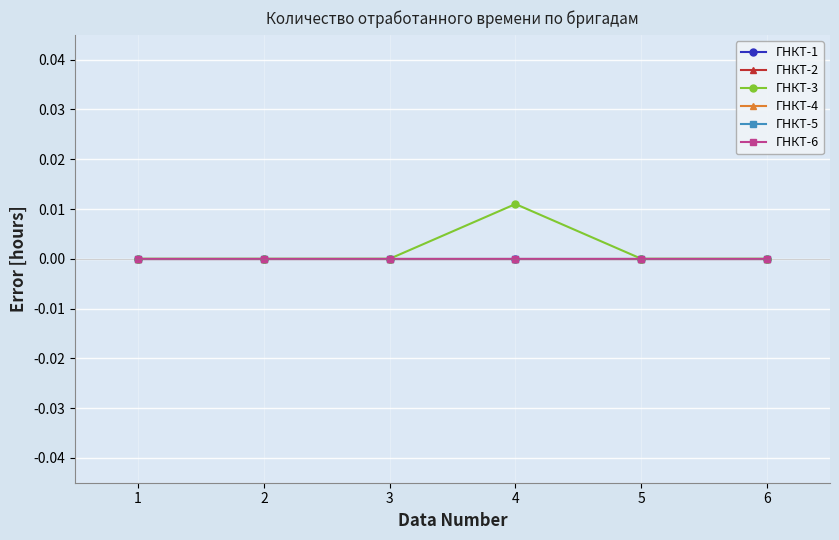

Is this an area chart (filled region under the line)?

No